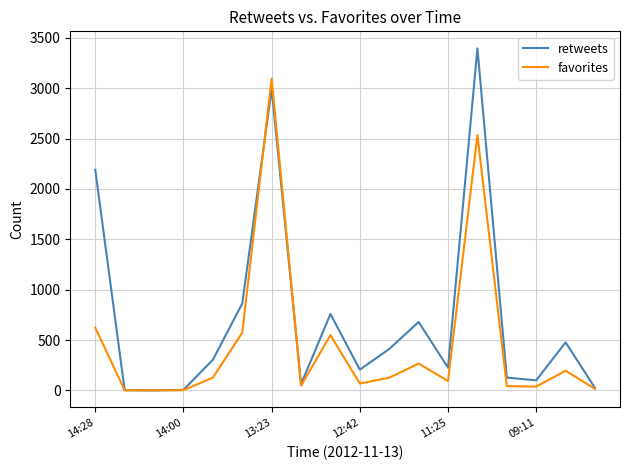

Which series has the largest total across all categories?

retweets